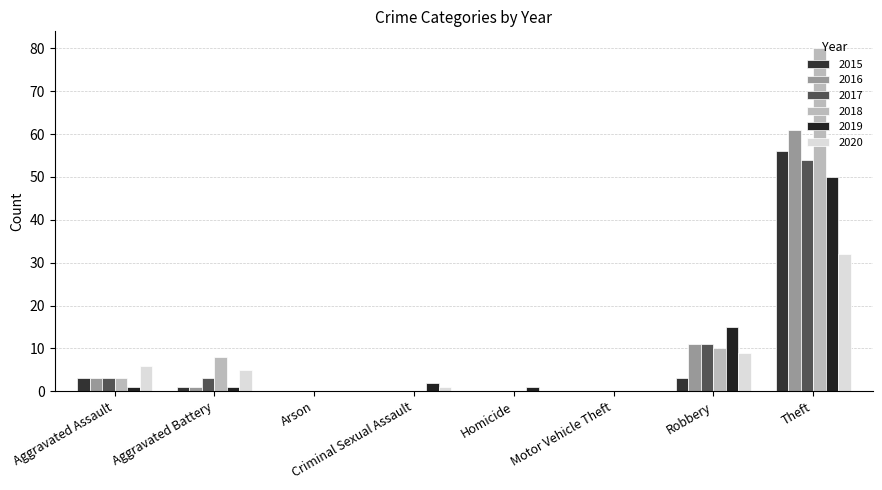

How many groups of bars are there?

8